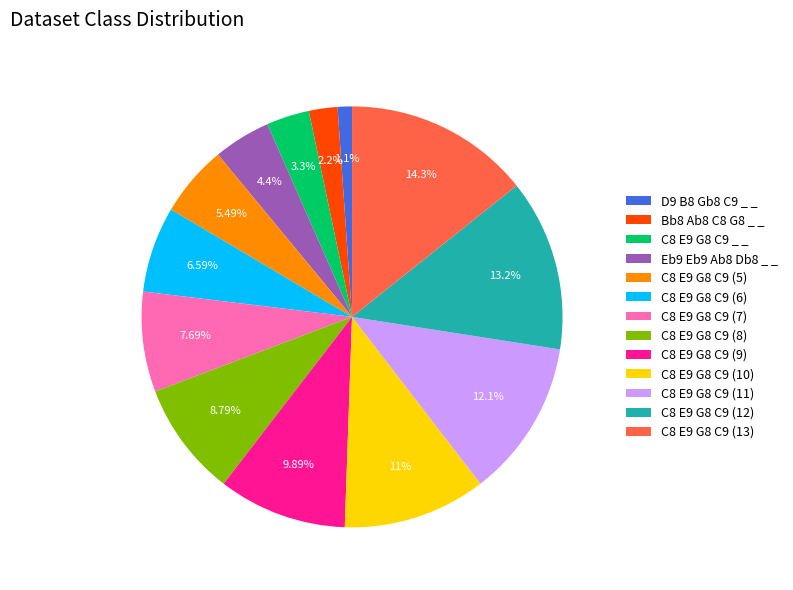

What is the largest slice in the pie chart?

C8 E9 G8 C9 (13)